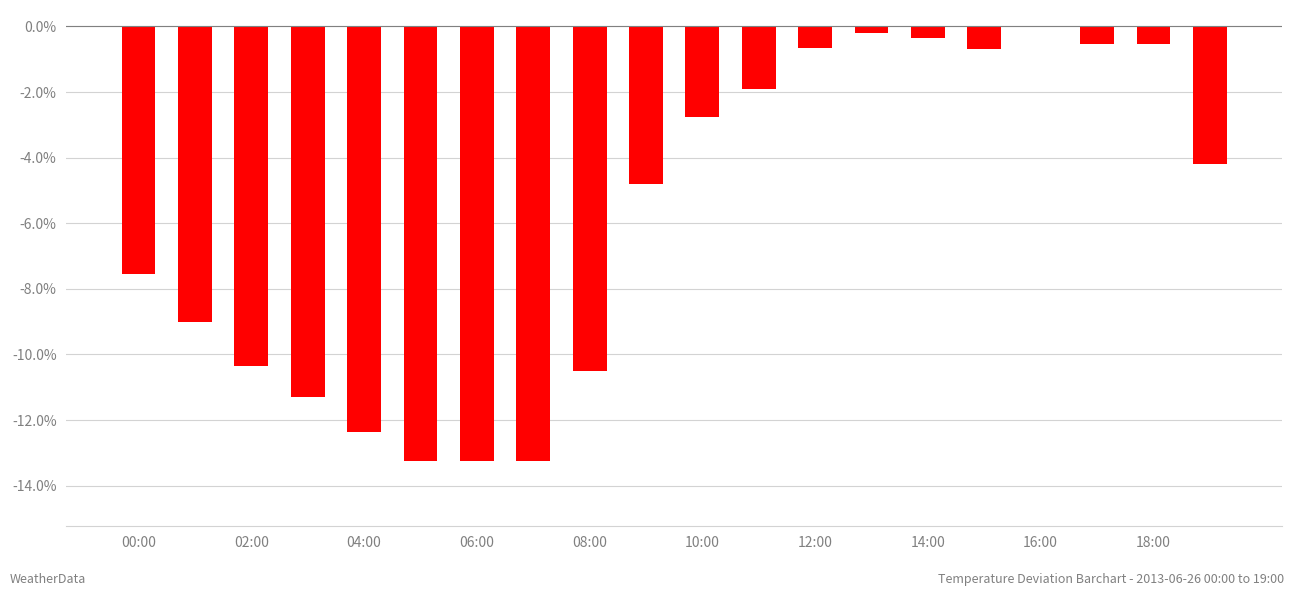

How many values exceed -4?

9